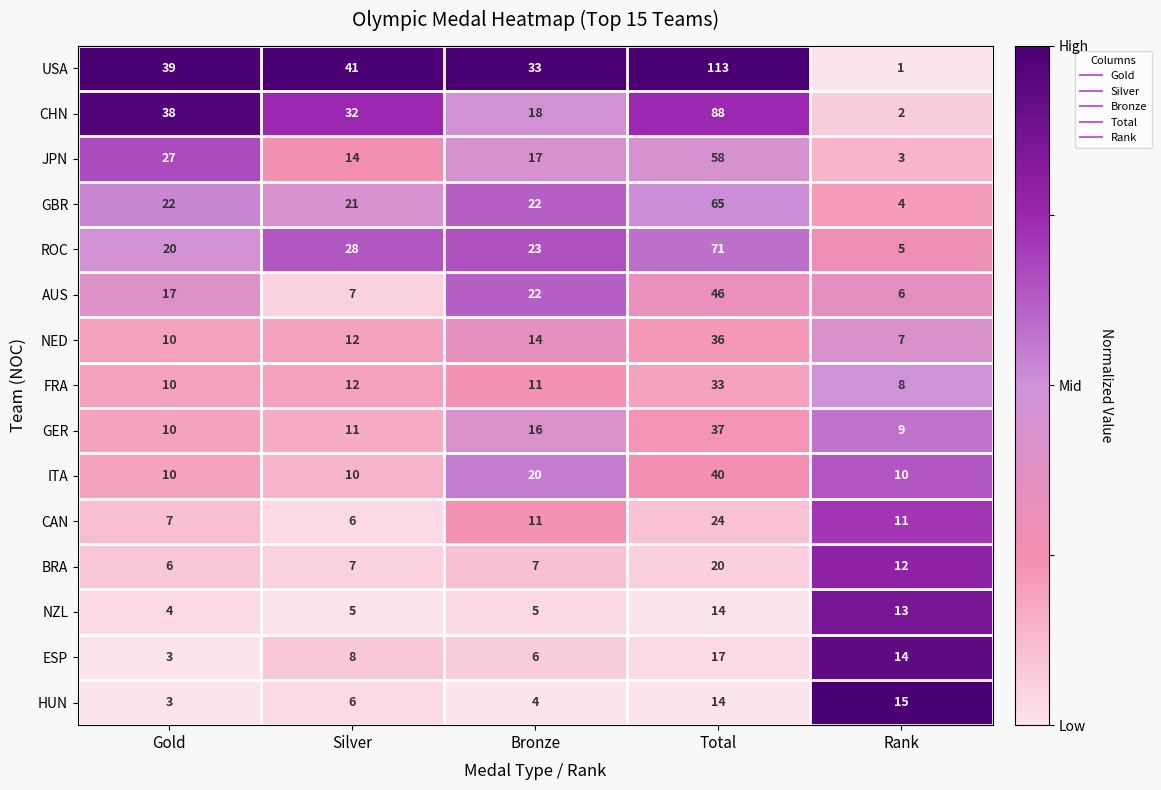

Which series has the widest spread of values?

USA